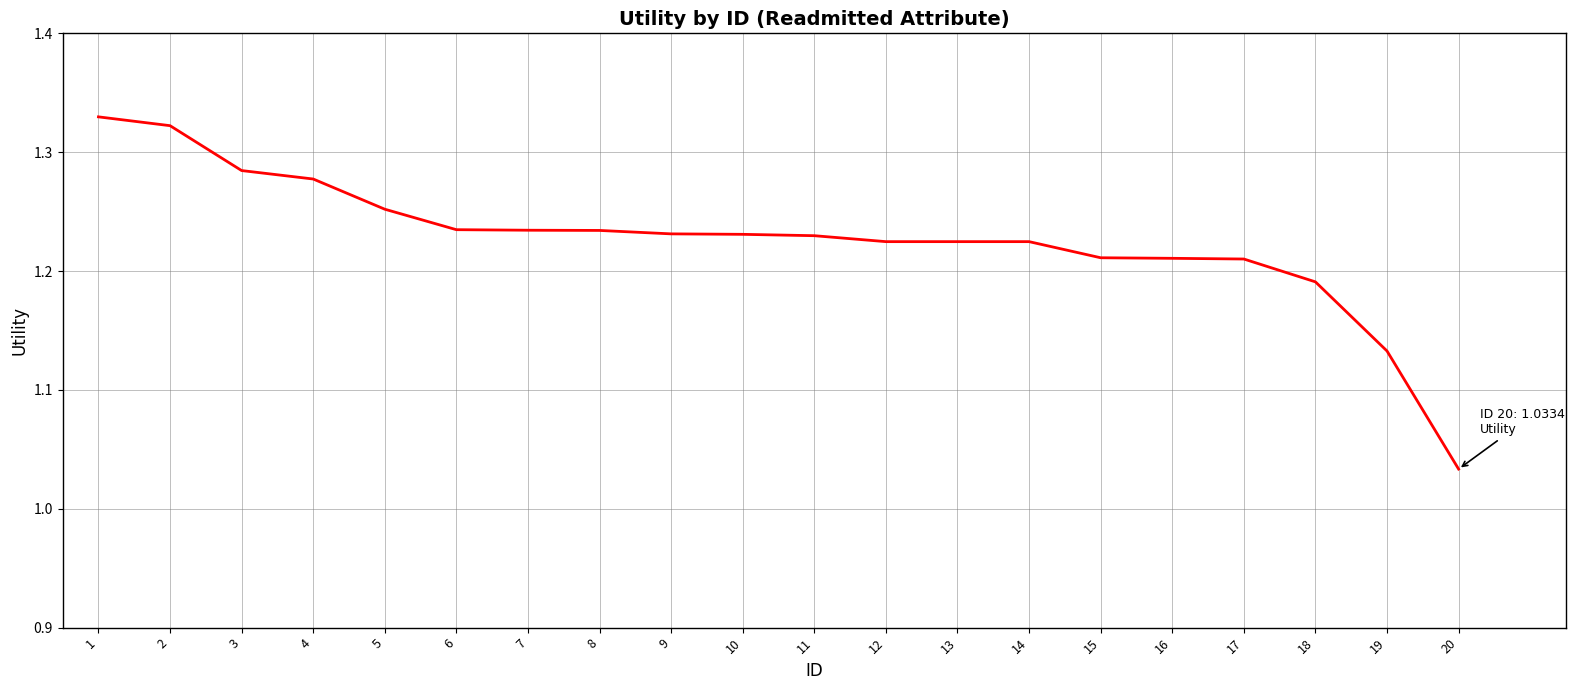

What is the sum of the values at 9 and 12?

2.5